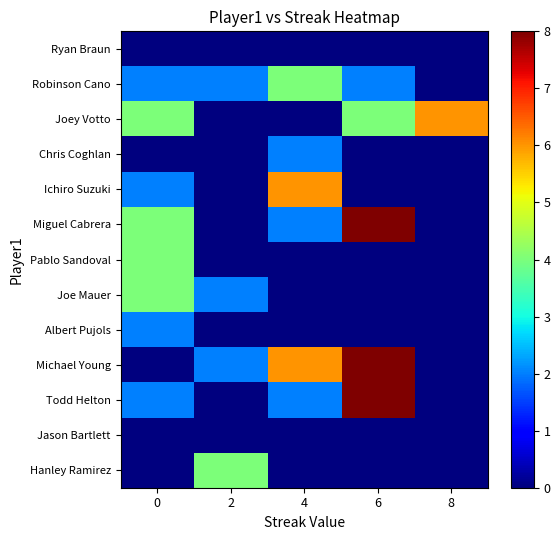

Which series has the widest spread of values?

row_5